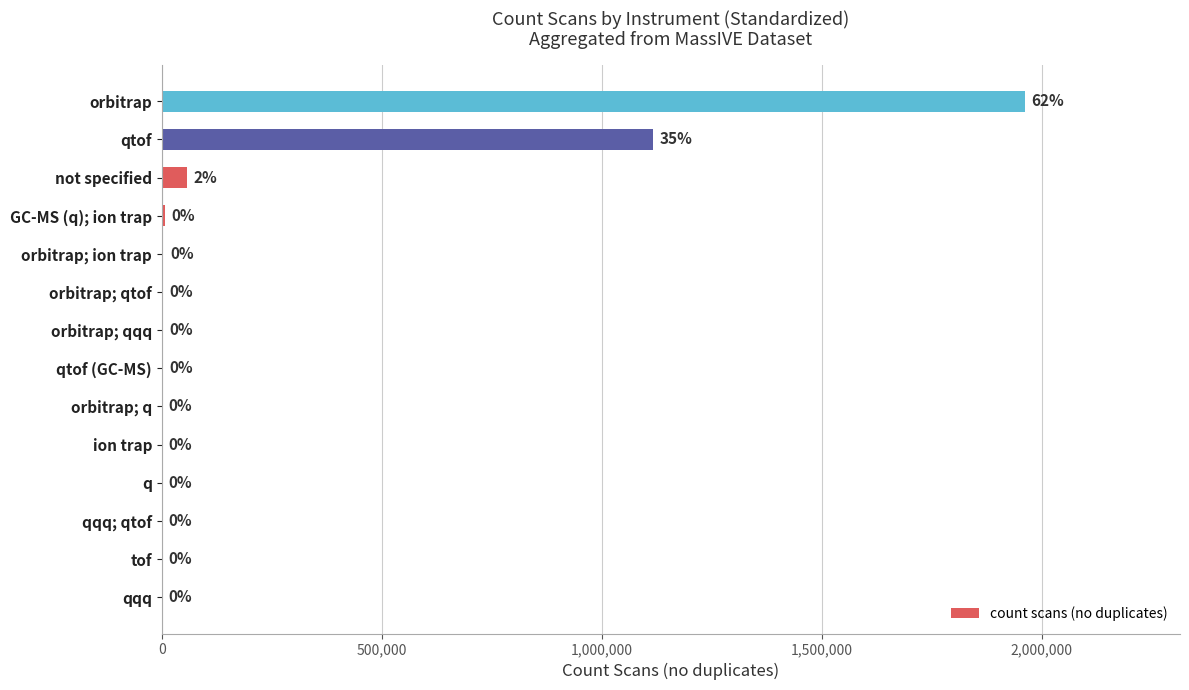

Does the chart contain stacked bars?

No